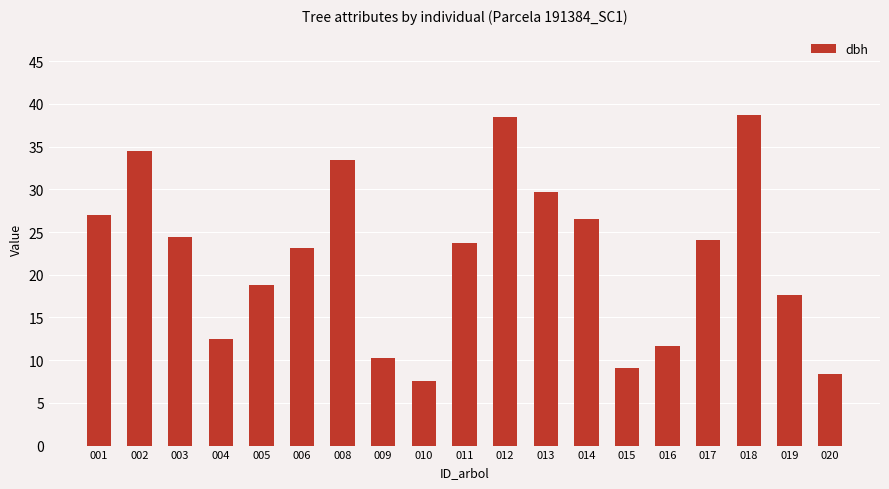

What is the maximum value shown in the chart?

38.8